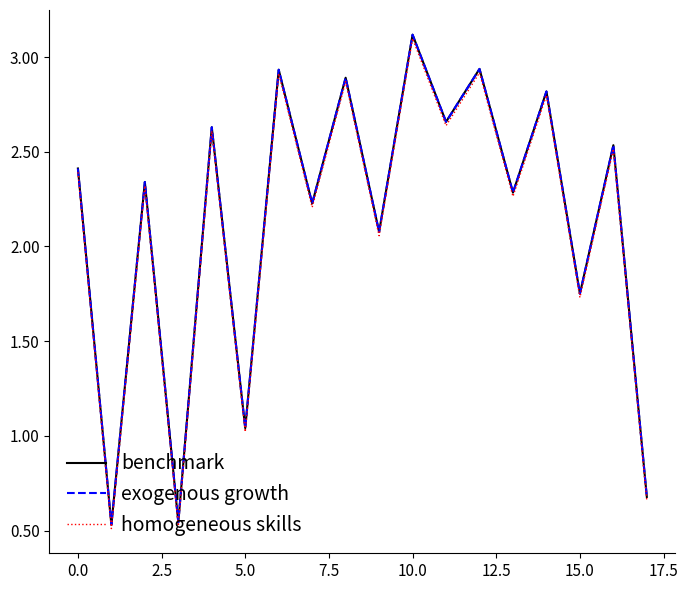

What is the value of the benchmark point at the 15th from the left?

2.8